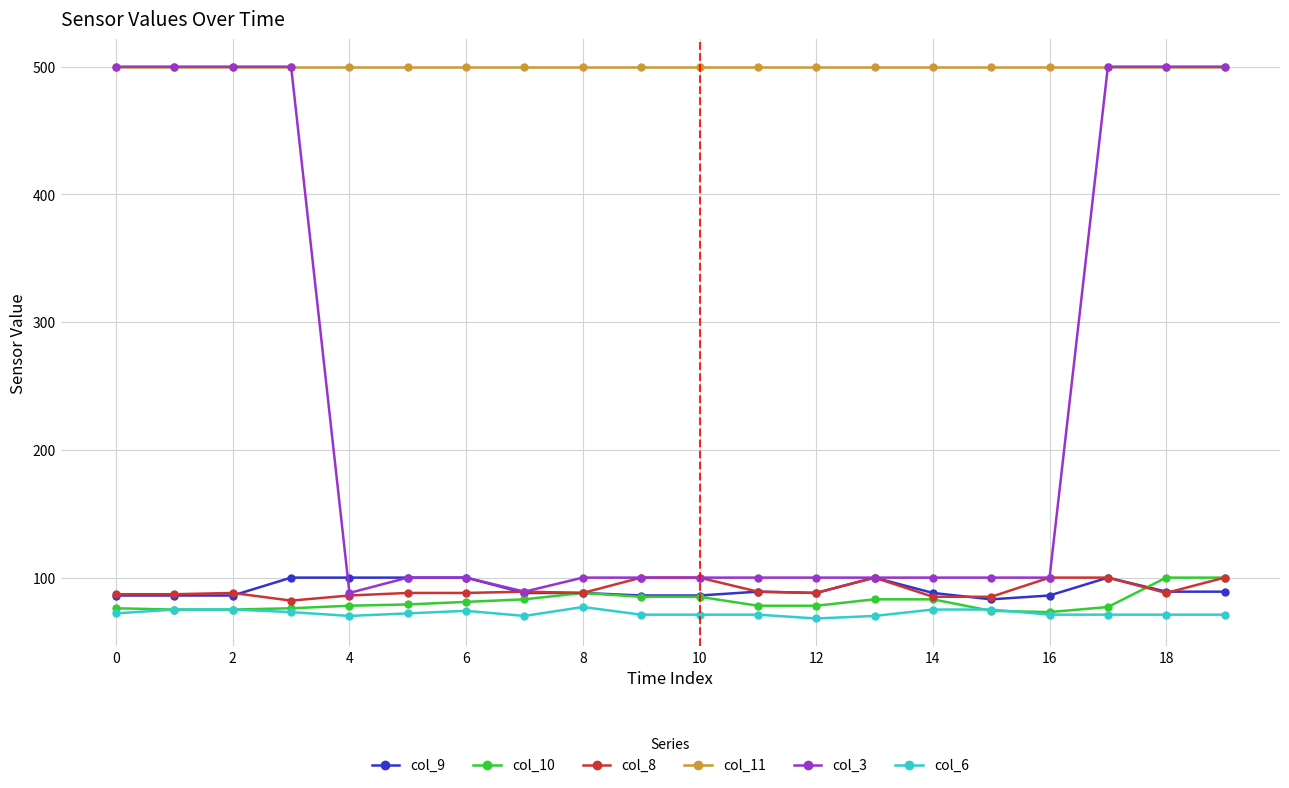

What is the value of the col_9 point at the 17th from the left?

86